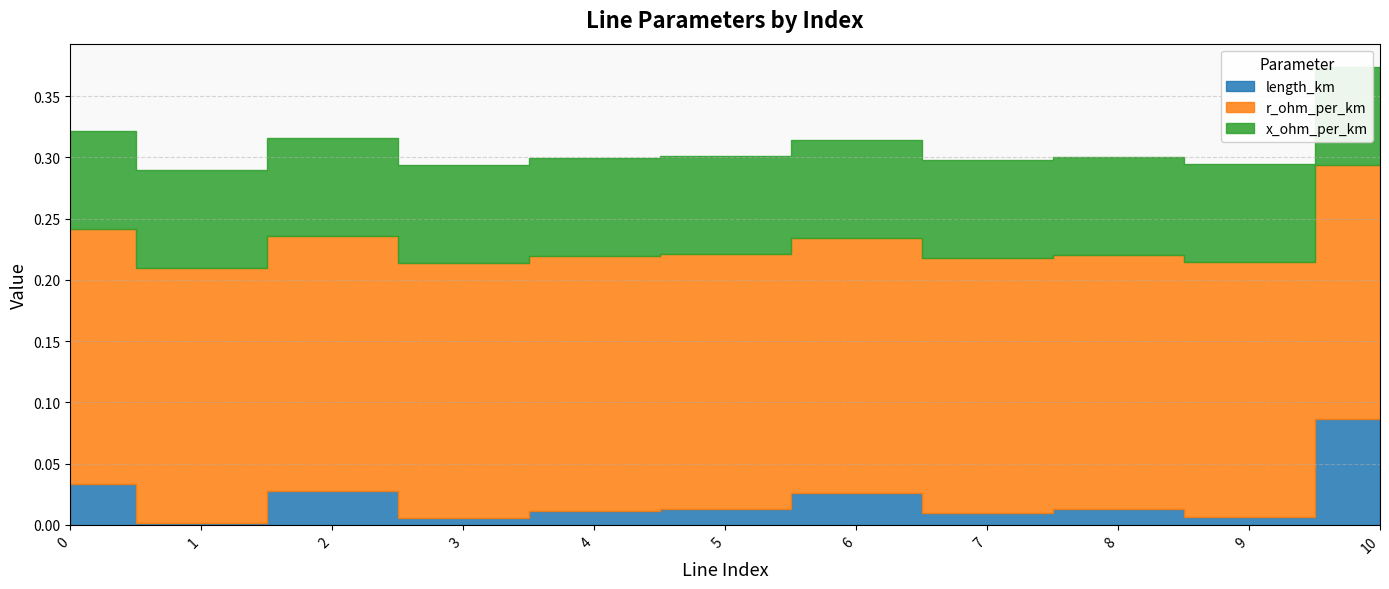

Which series has the largest total across all categories?

r_ohm_per_km